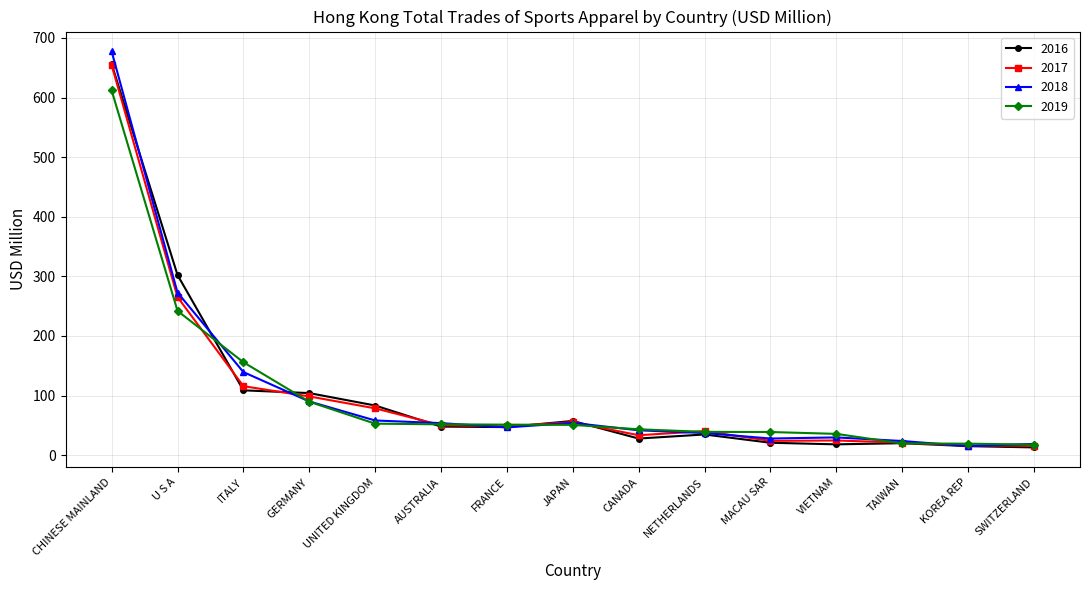

The 2017 series shows 115.4 at UNITED KINGDOM. True or false?

False